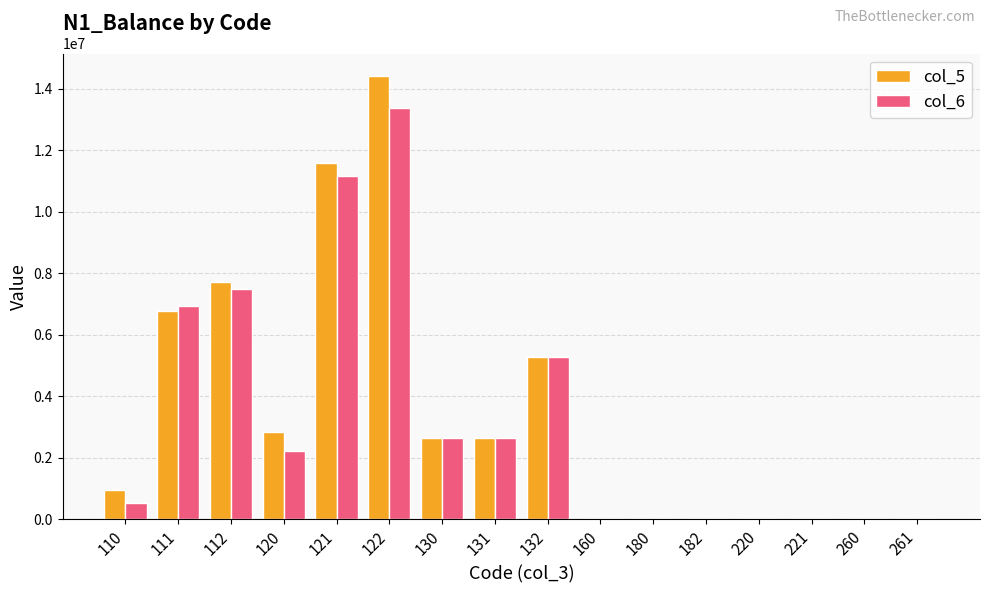

How many categories are shown in the chart?

16